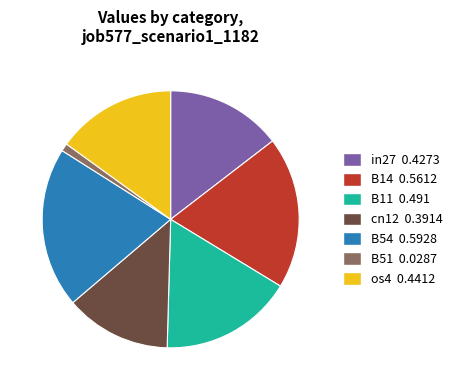

True or false: B54 0.5928 accounts for 20% of the total.

True